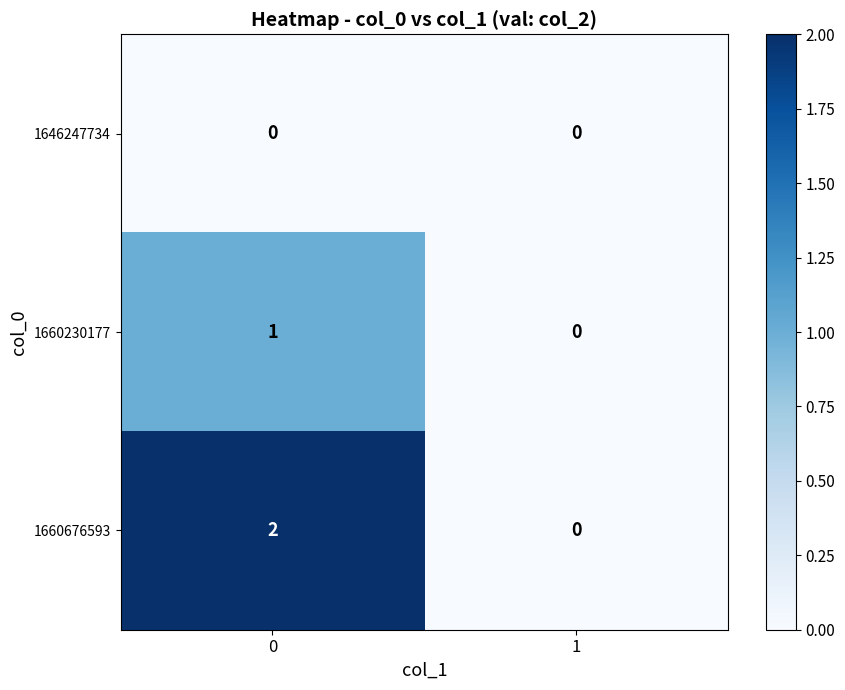

How many distinct data groups are displayed?

3